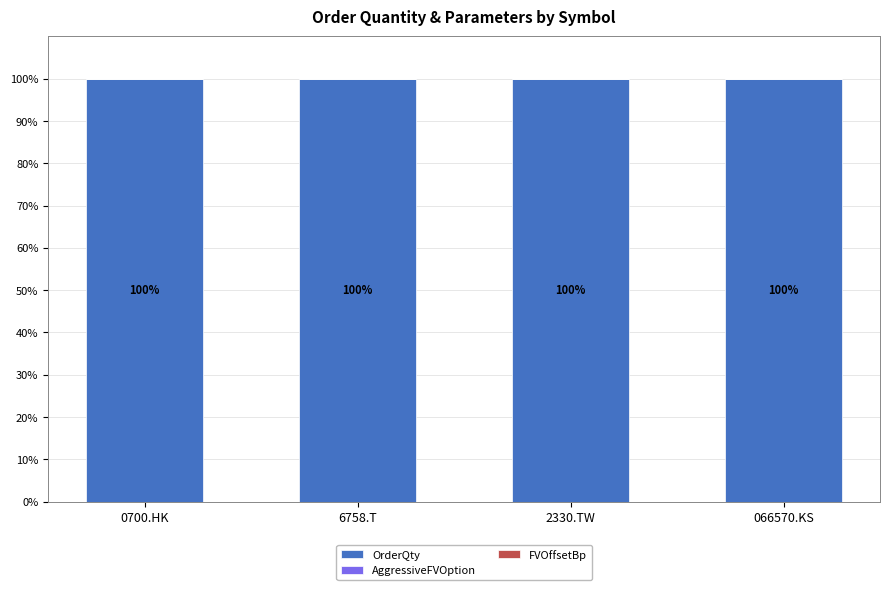

What is the maximum value for OrderQty?

100.0